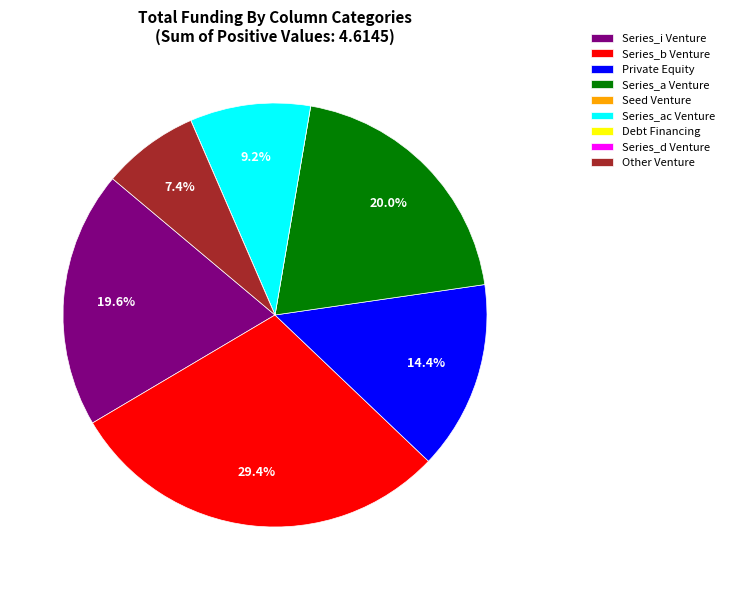

Does any single category account for the majority?

No